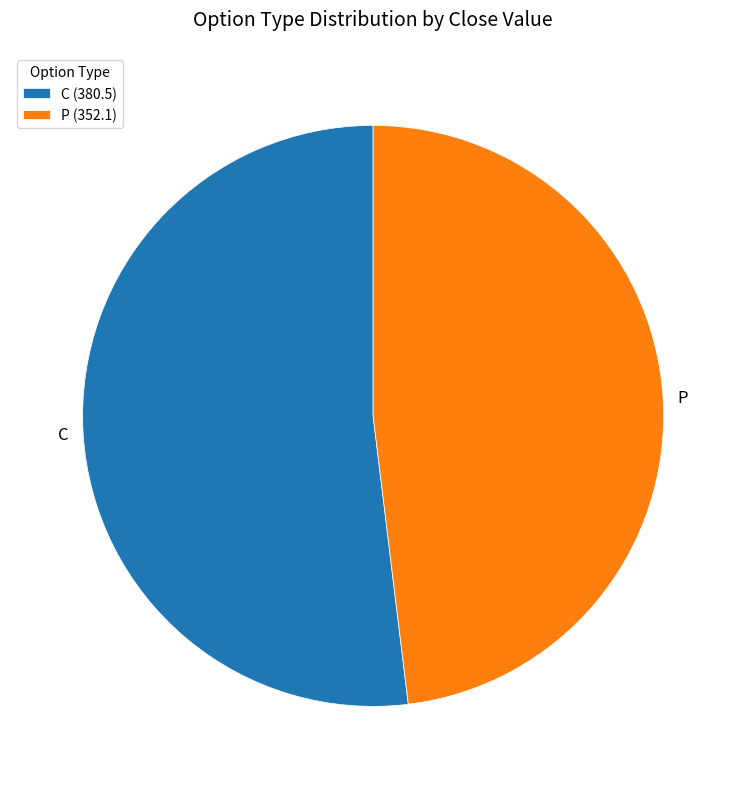

Does any single category account for the majority?

Yes